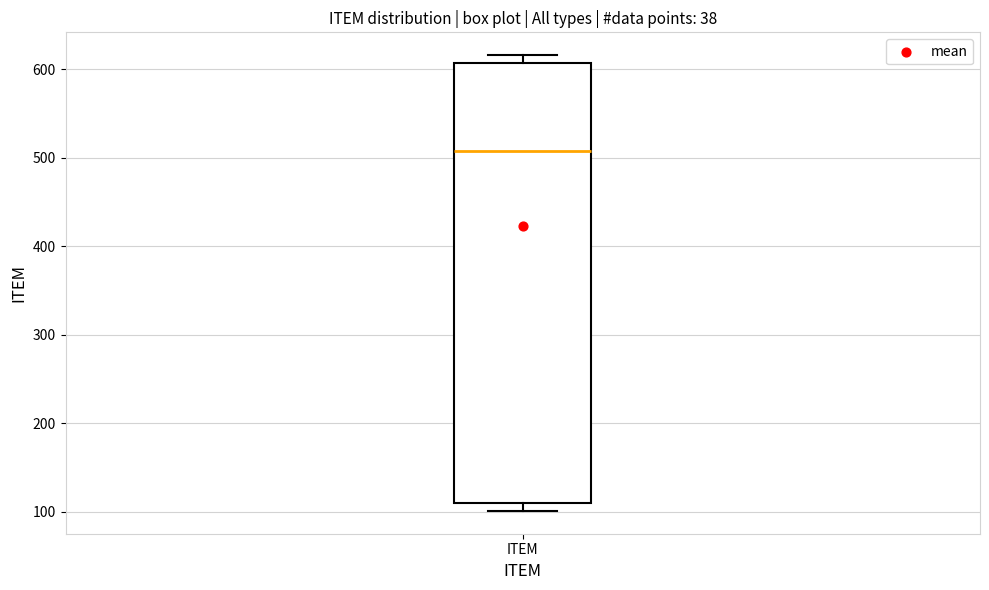

Where does the median line of the box for ITEM sit on the y-axis? The values are not printed on the chart, so give them approximately, as read against the axis.

510